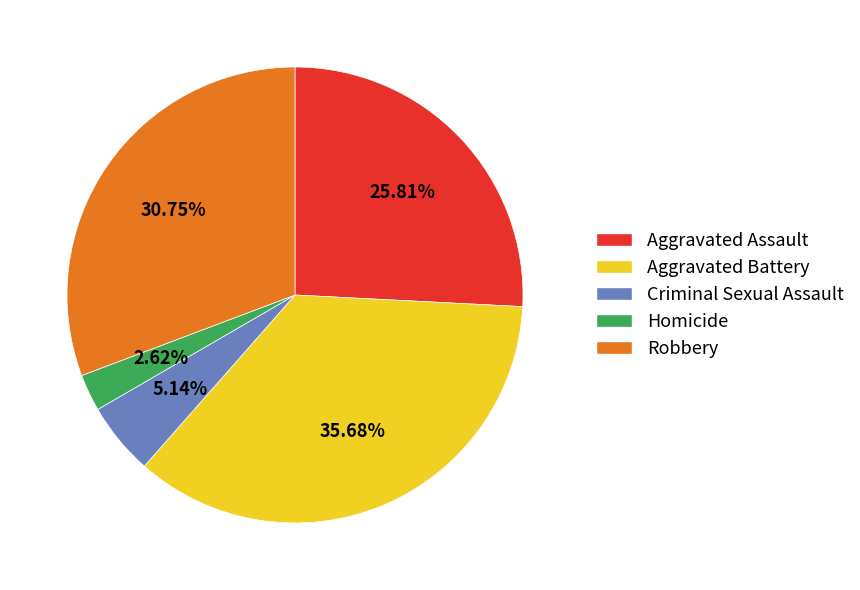

Is there any slice that represents more than half of the pie?

No